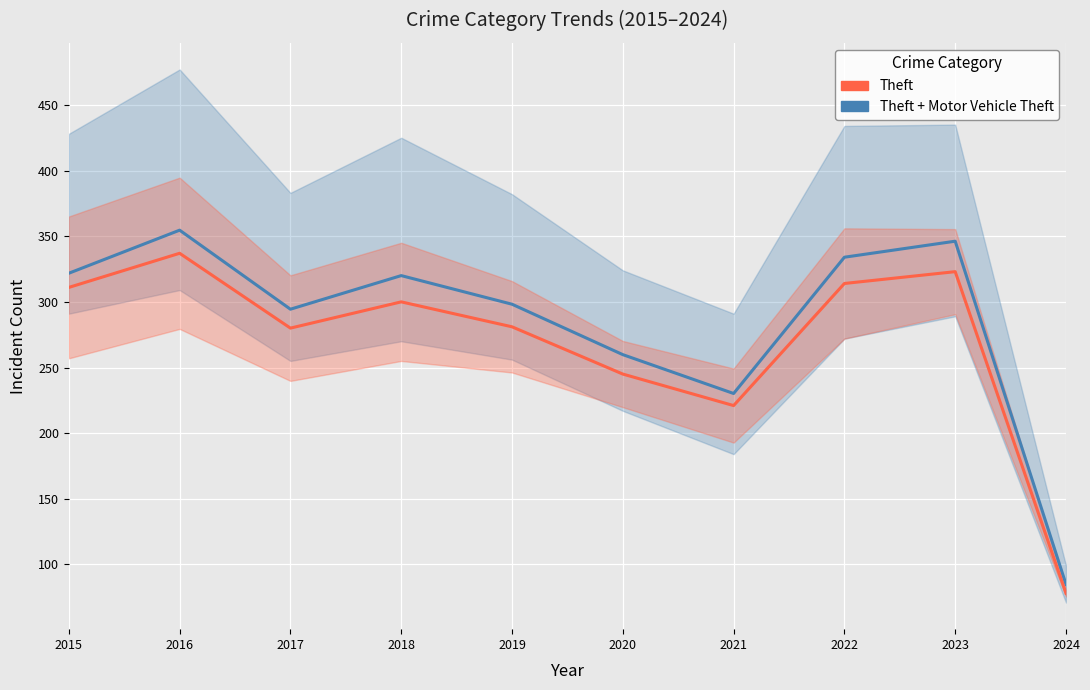

Which series has the largest range (max minus min)?

Theft + Motor Vehicle Theft